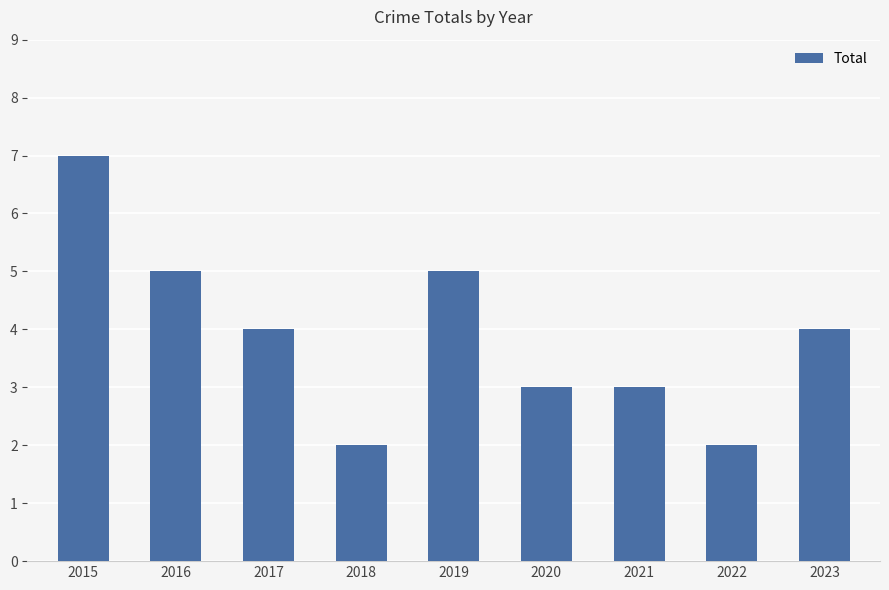

What value does the data have at 2015?

7